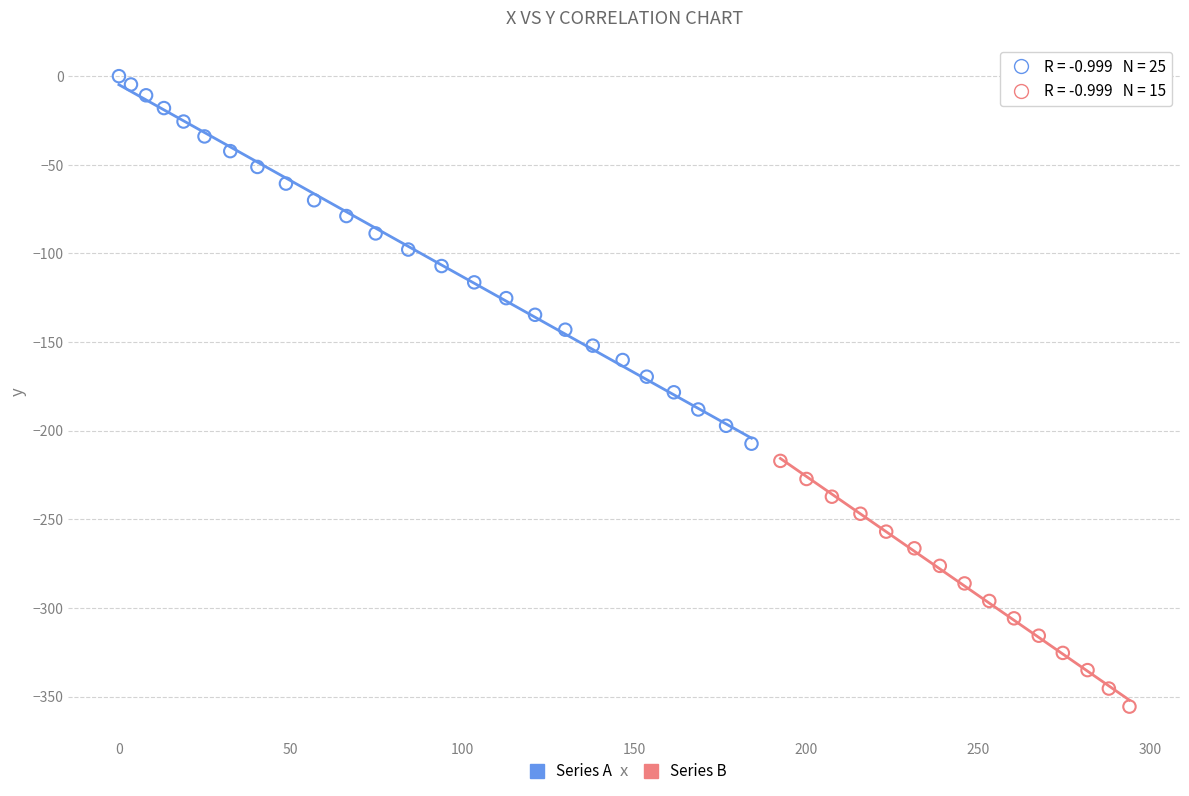

Which series has the largest Y range (max minus min)?

Series A